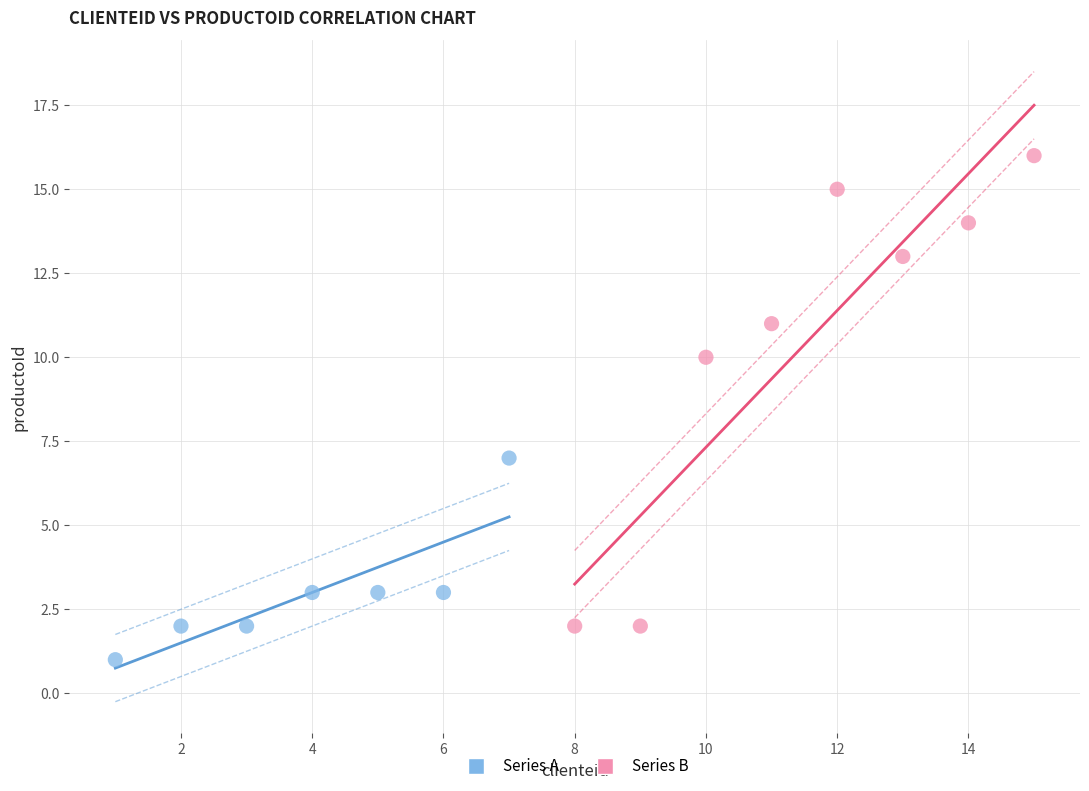

Which series contains the highest Y value?

Series B